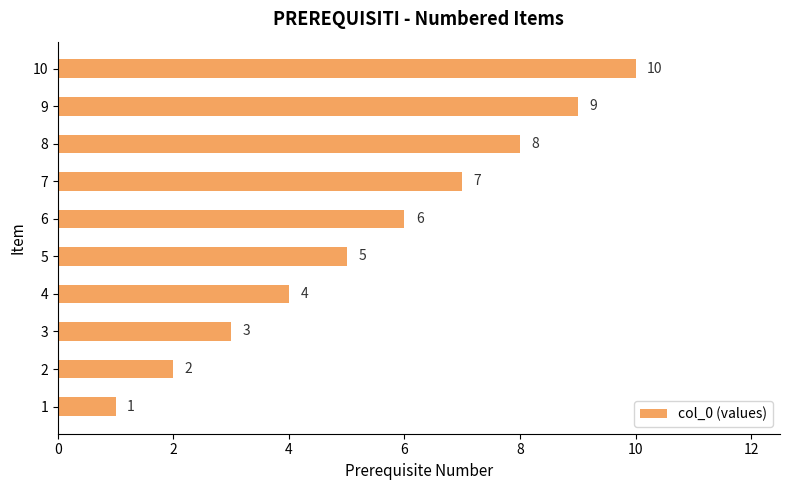

Are the bars grouped side by side (vs. stacked)?

No